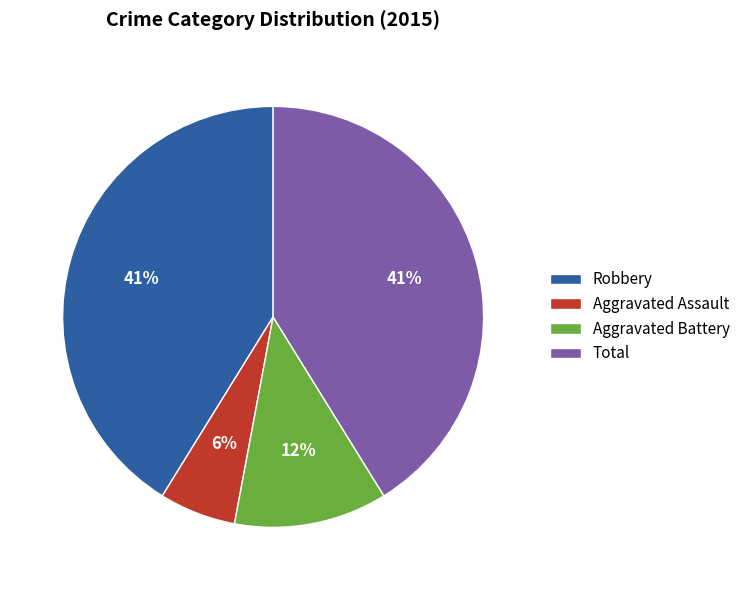

Which category has the smallest portion of the pie?

Aggravated Assault